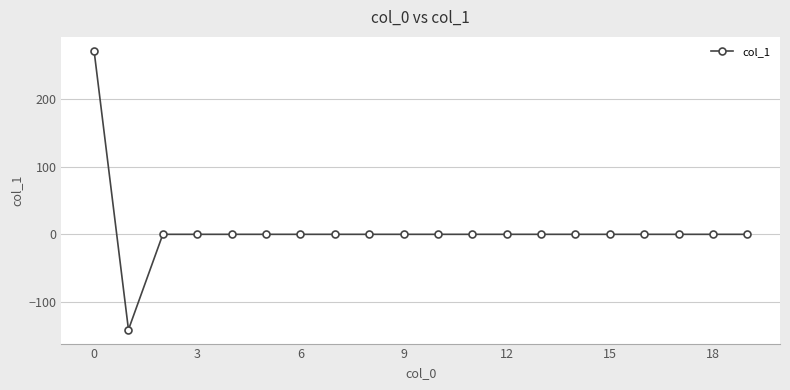

Reading right to left, list all the values displayed in this chart.

0.0	0.0	0.0	0.0	0.0	0.0	0.0	0.0	0.0	0.0	0.0	0.0	0.0	0.0	0.0	0.0	0.0	0.0	-141.2	271.7